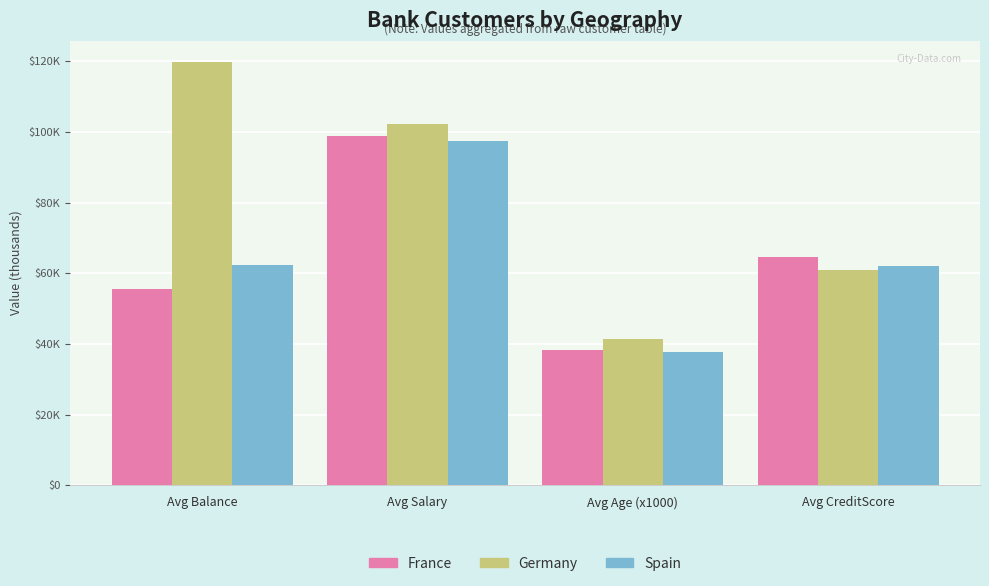

Which label corresponds to the smallest value in the chart?

Avg Age (x1000)